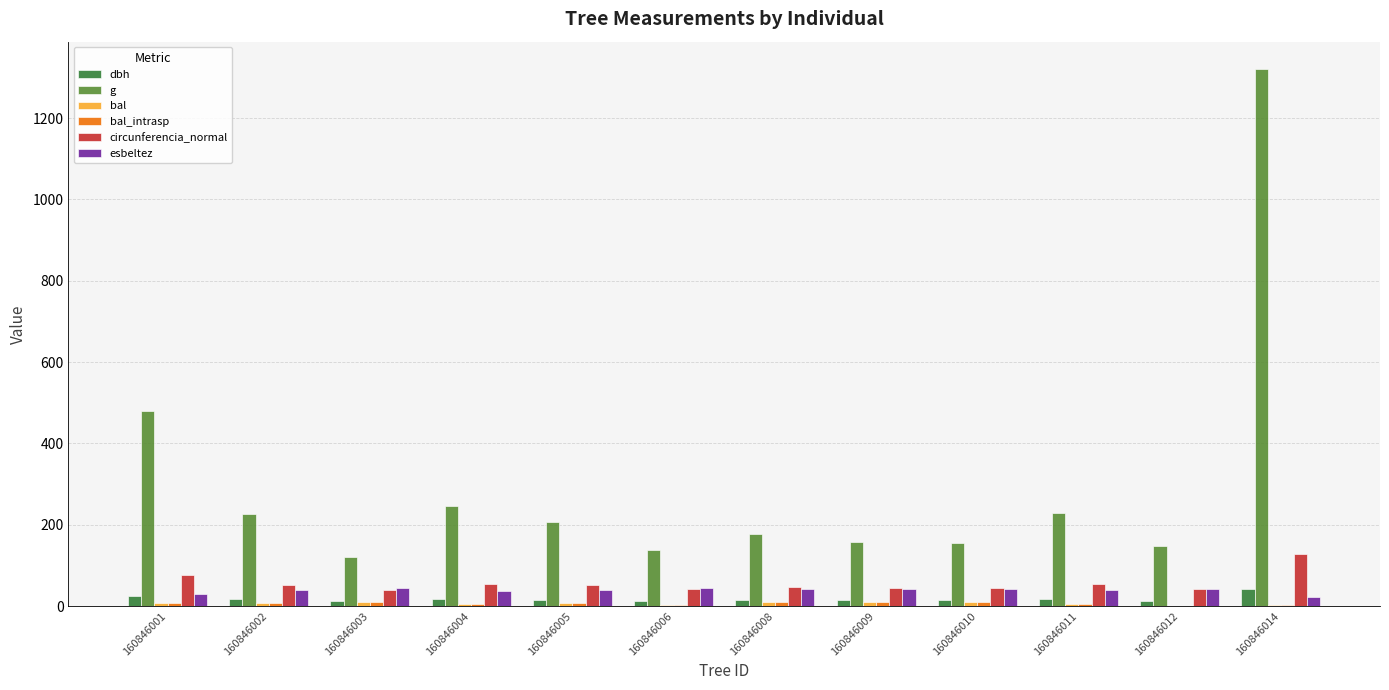

Which series has the largest total across all categories?

g